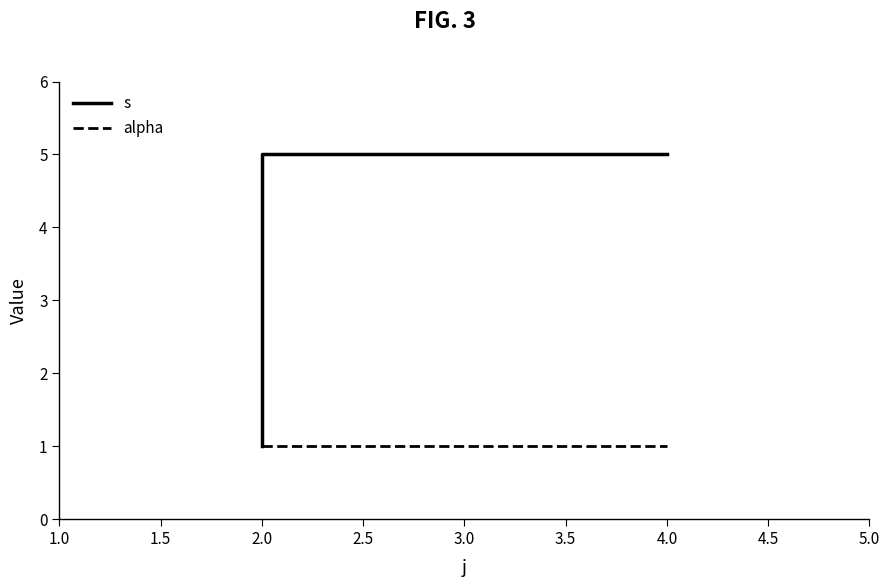

True or false: alpha has more than 2 interior local peaks.

False